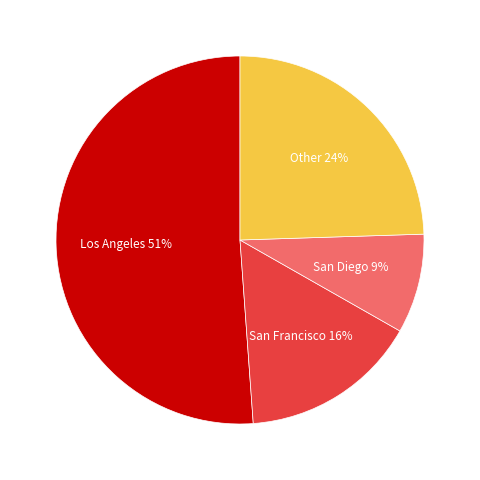

Is there any slice that represents more than half of the pie?

Yes